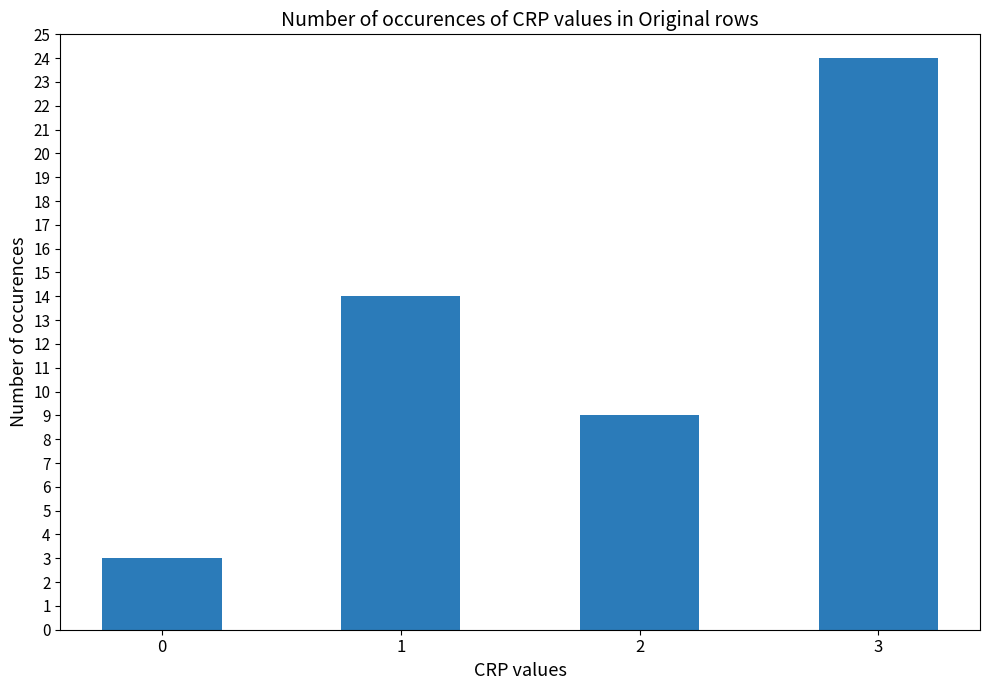

What is the value of the 4th bar from the left?

24